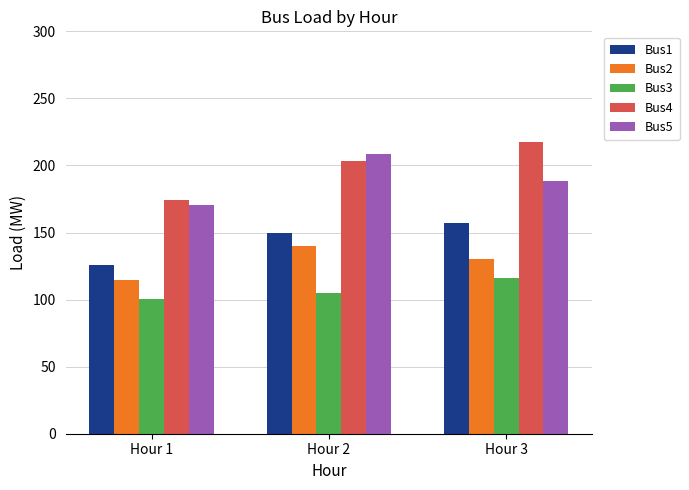

Does the chart contain stacked bars?

No